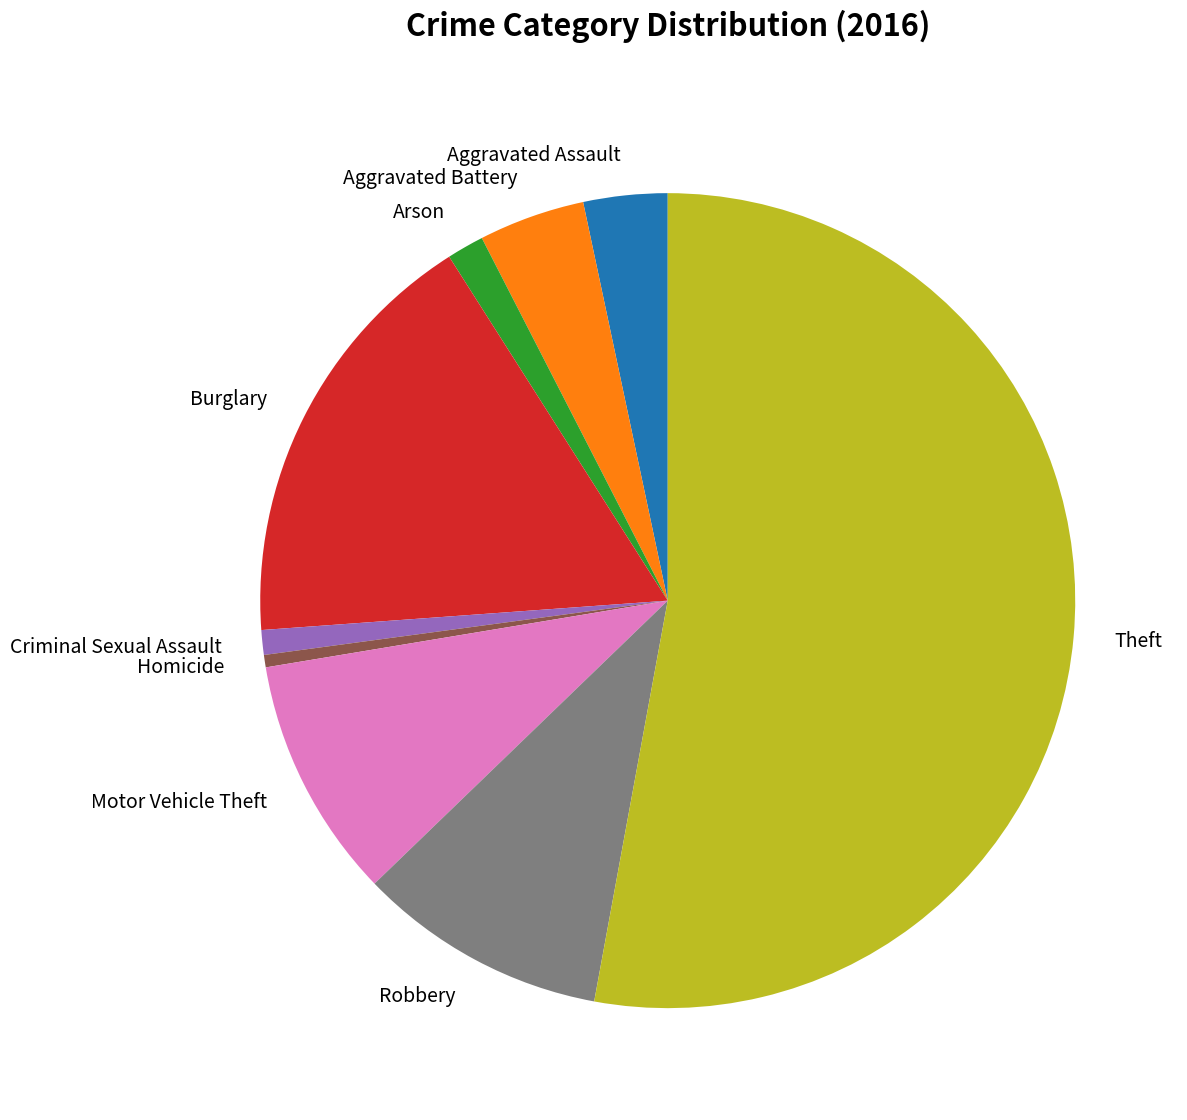

Combined, do Arson and Aggravated Battery account for over 50%?

No